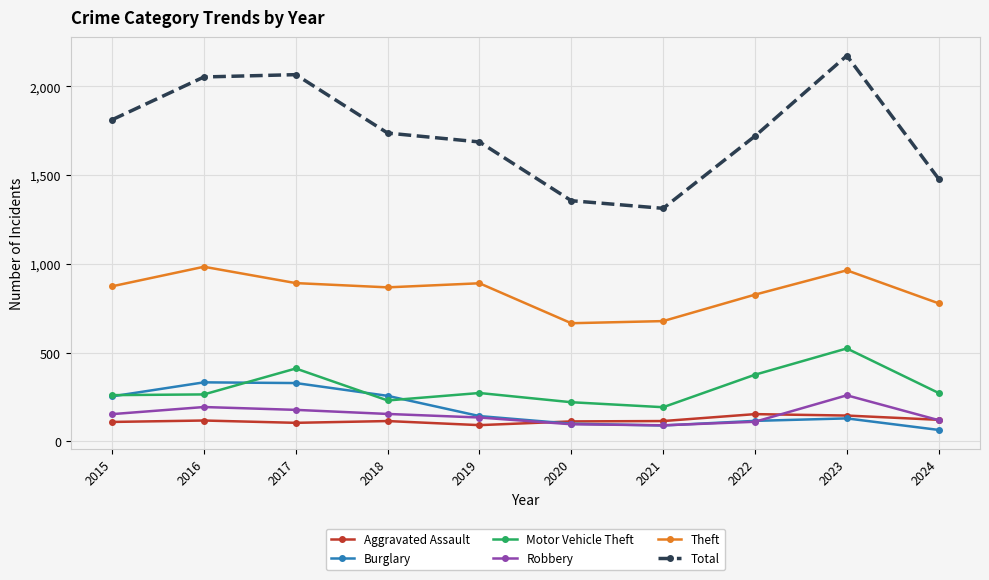

What is the value of the Robbery point at the 7th from the left?

91